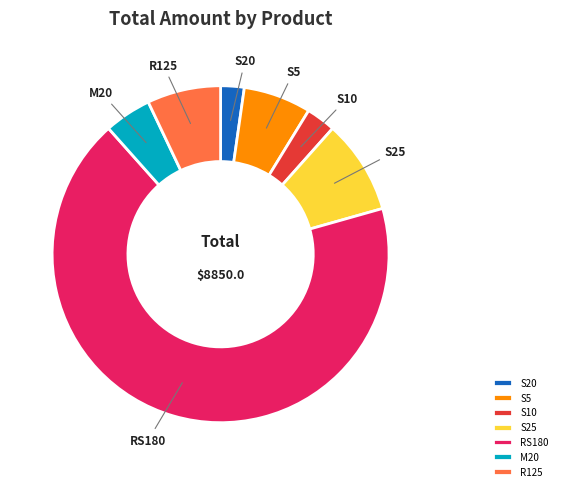

What is the majority slice?

RS180